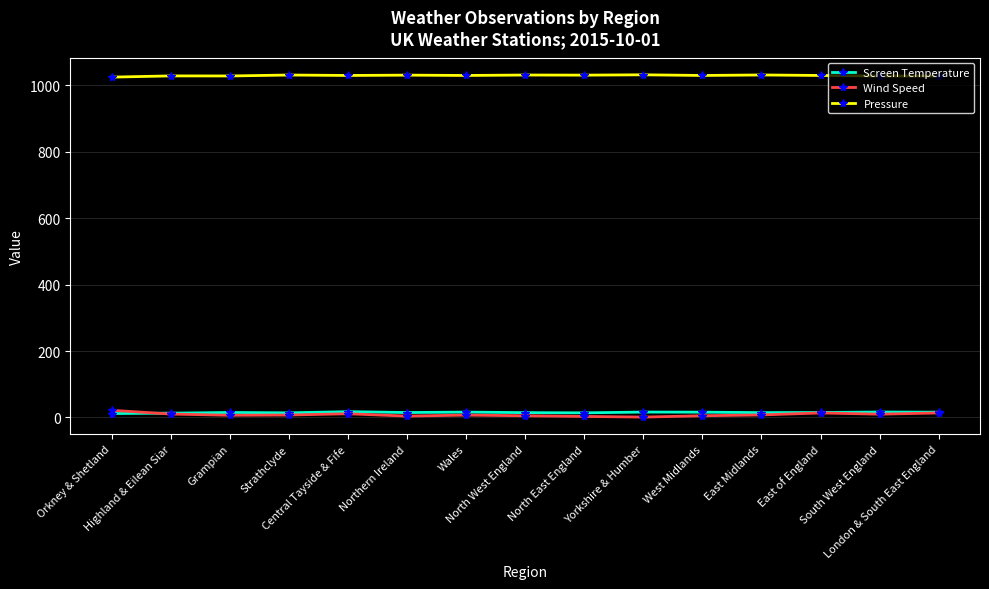

What is the value of the Pressure point at the 10th from the left?

1032.0